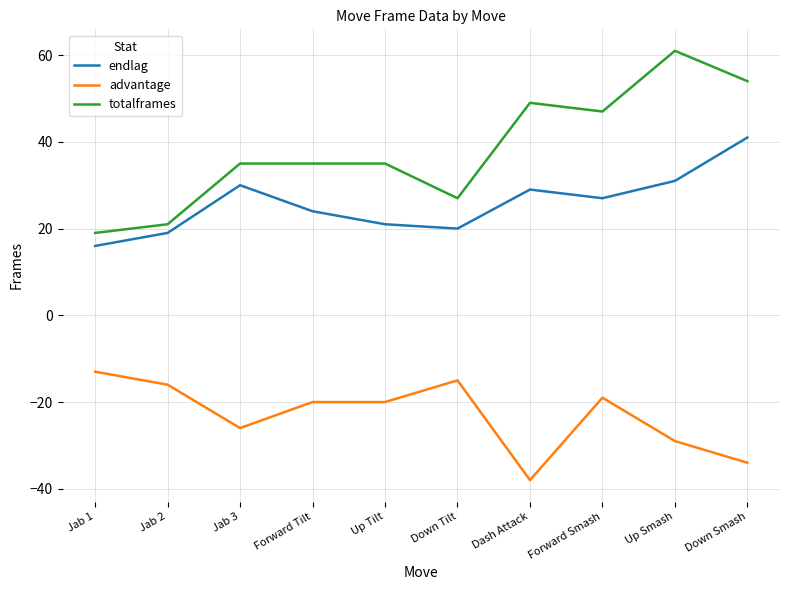

Where is advantage nearest to the value -25?

Jab 3